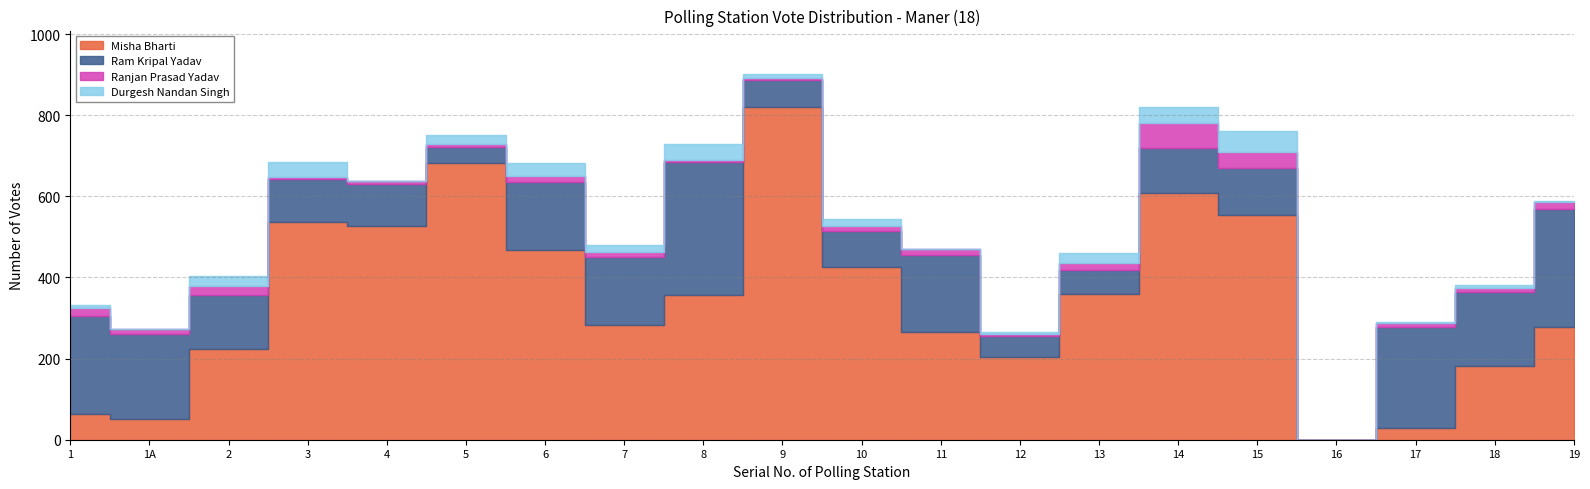

What is the label of the 9th point from the left?

8